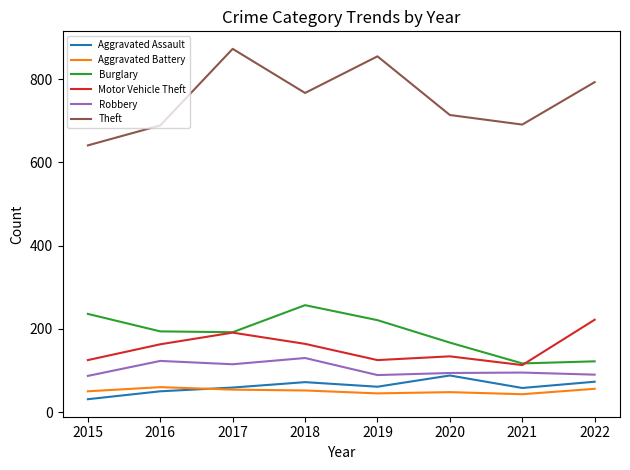

What is the difference between the maximum and minimum values in the Aggravated Assault series?

57